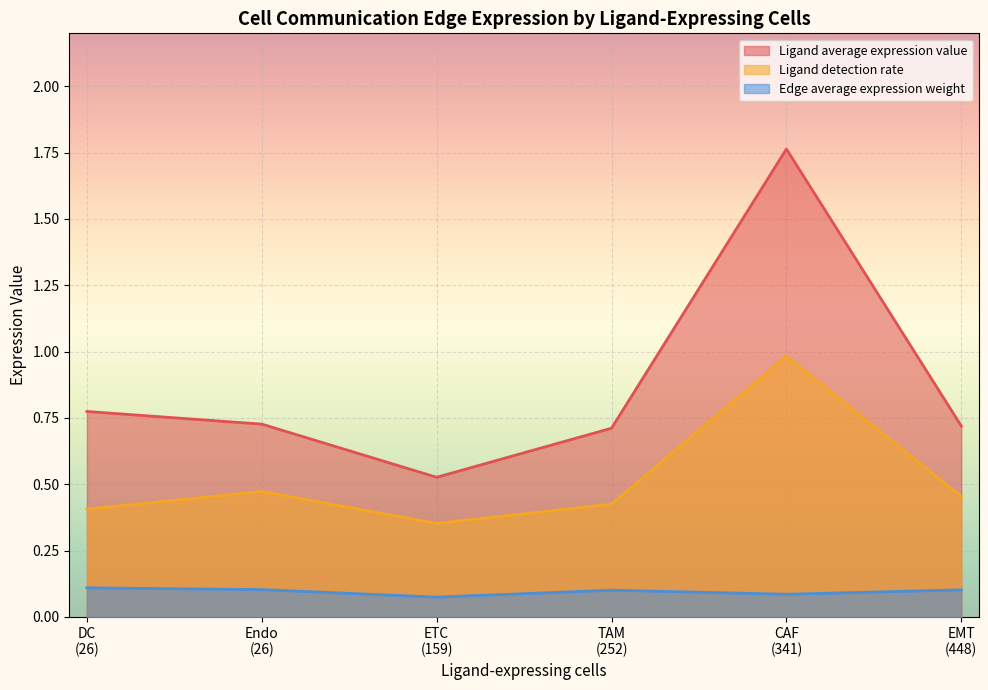

True or false: Ligand detection rate and Edge average expression weight cross at least once.

False